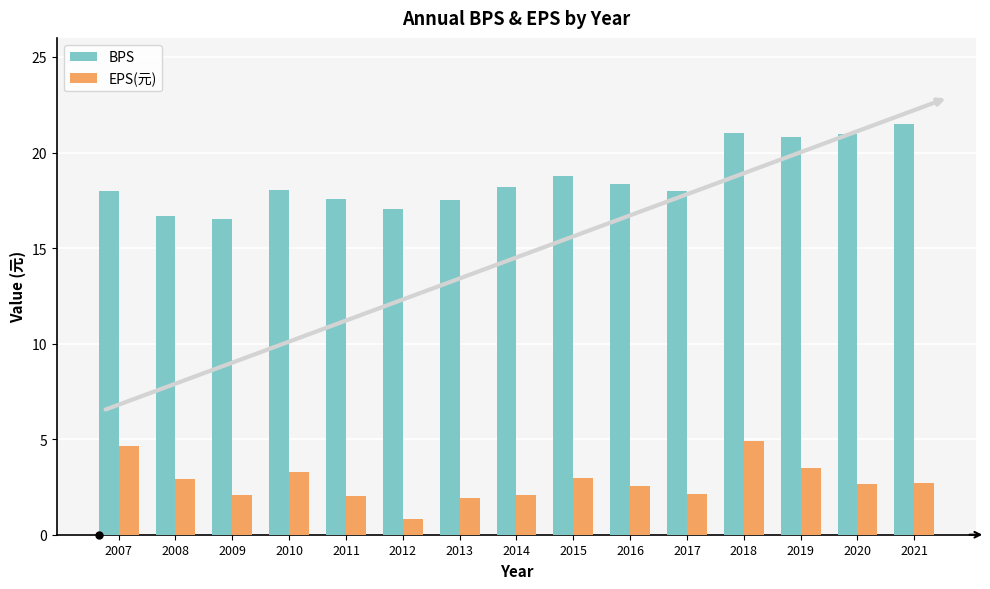

What is the highest value of the EPS(元) series?

4.9